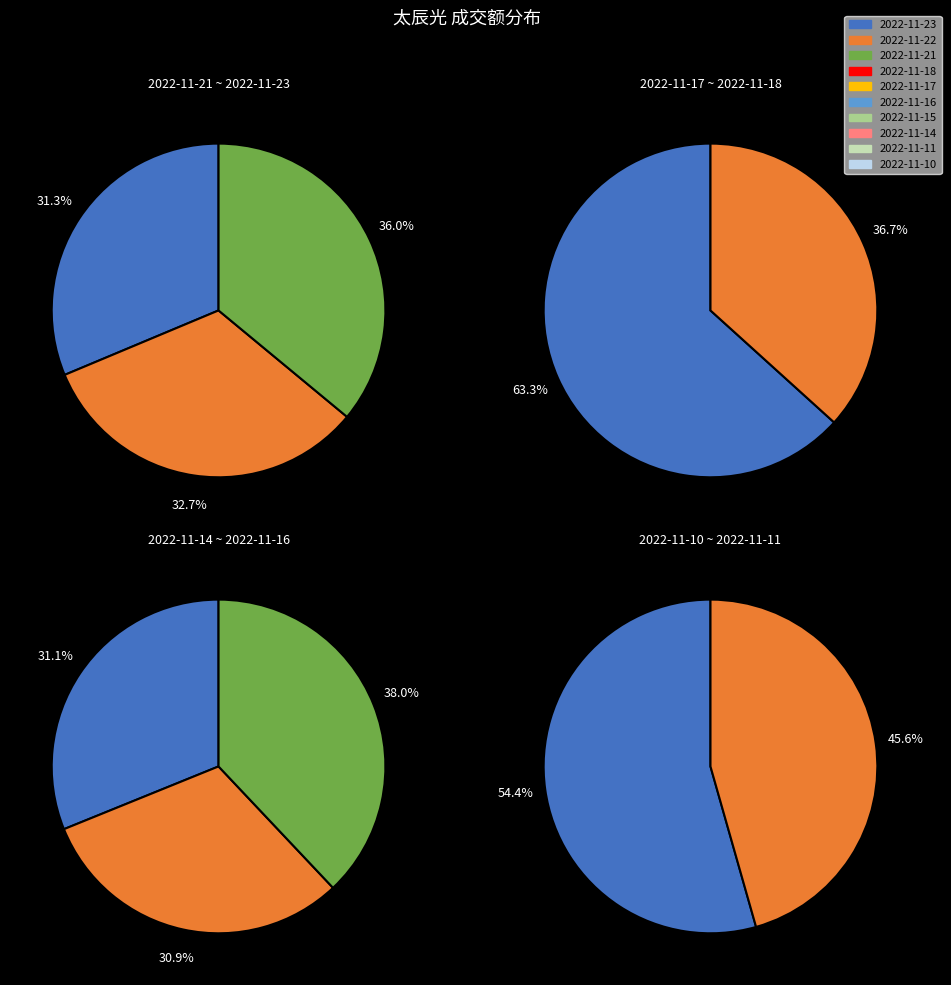

Does 2022-11-21 represent more than half of the total?

No